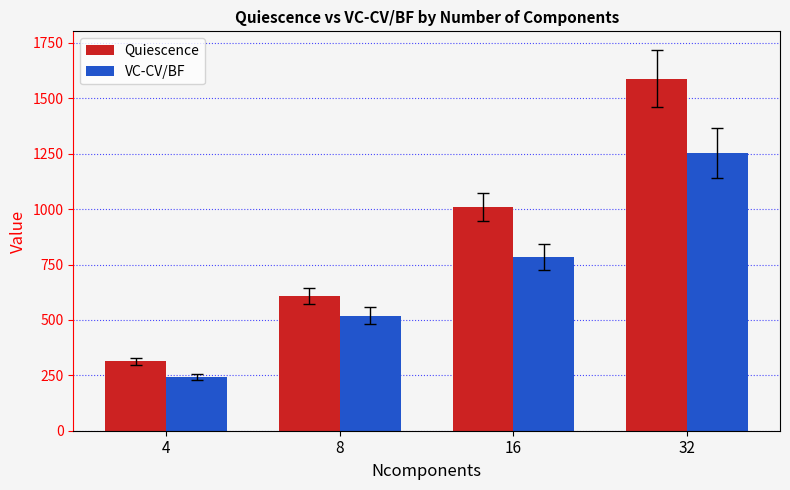

List the series in order of their peak value, lowest first.

VC-CV/BF, Quiescence